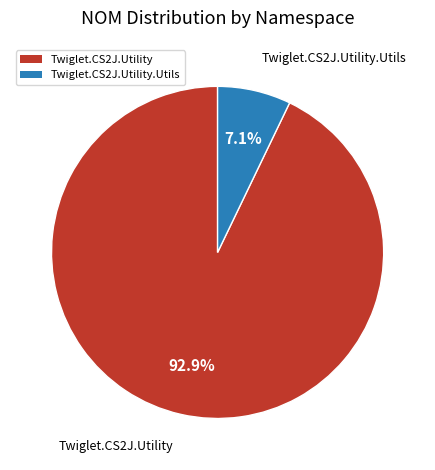

Rank the categories by value from highest to lowest.

Twiglet.CS2J.Utility, Twiglet.CS2J.Utility.Utils